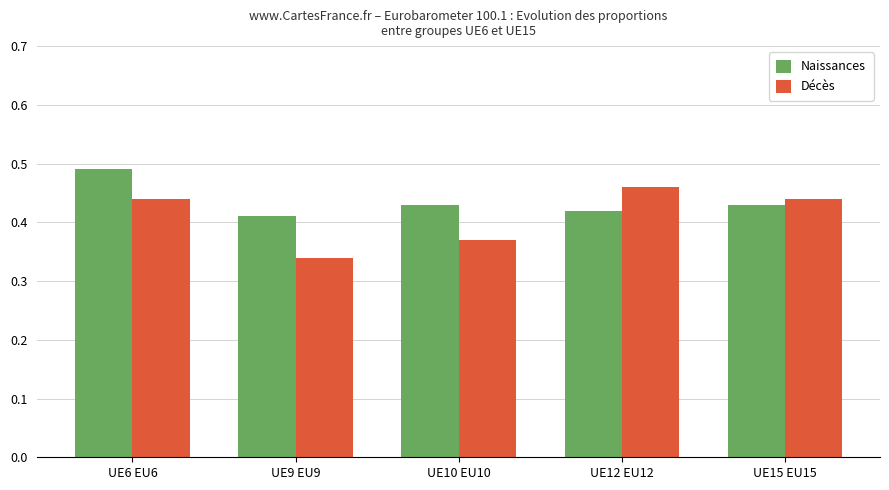

At which category does the chart reach its minimum across all series?

UE9 EU9